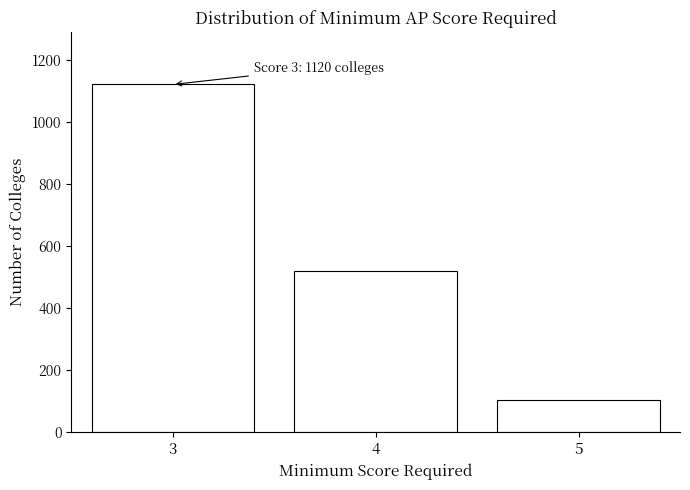

Reading left to right, extract all data points from this chart.

3=1120	4=520	5=102